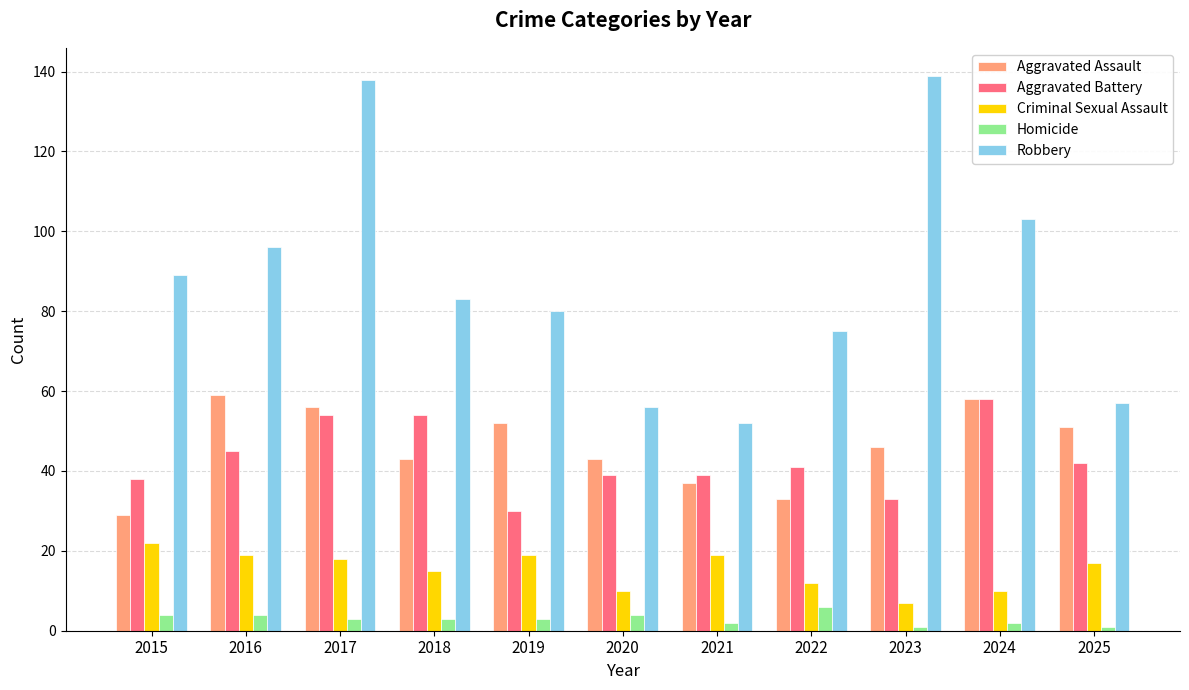

Which series has the largest total across all categories?

Robbery